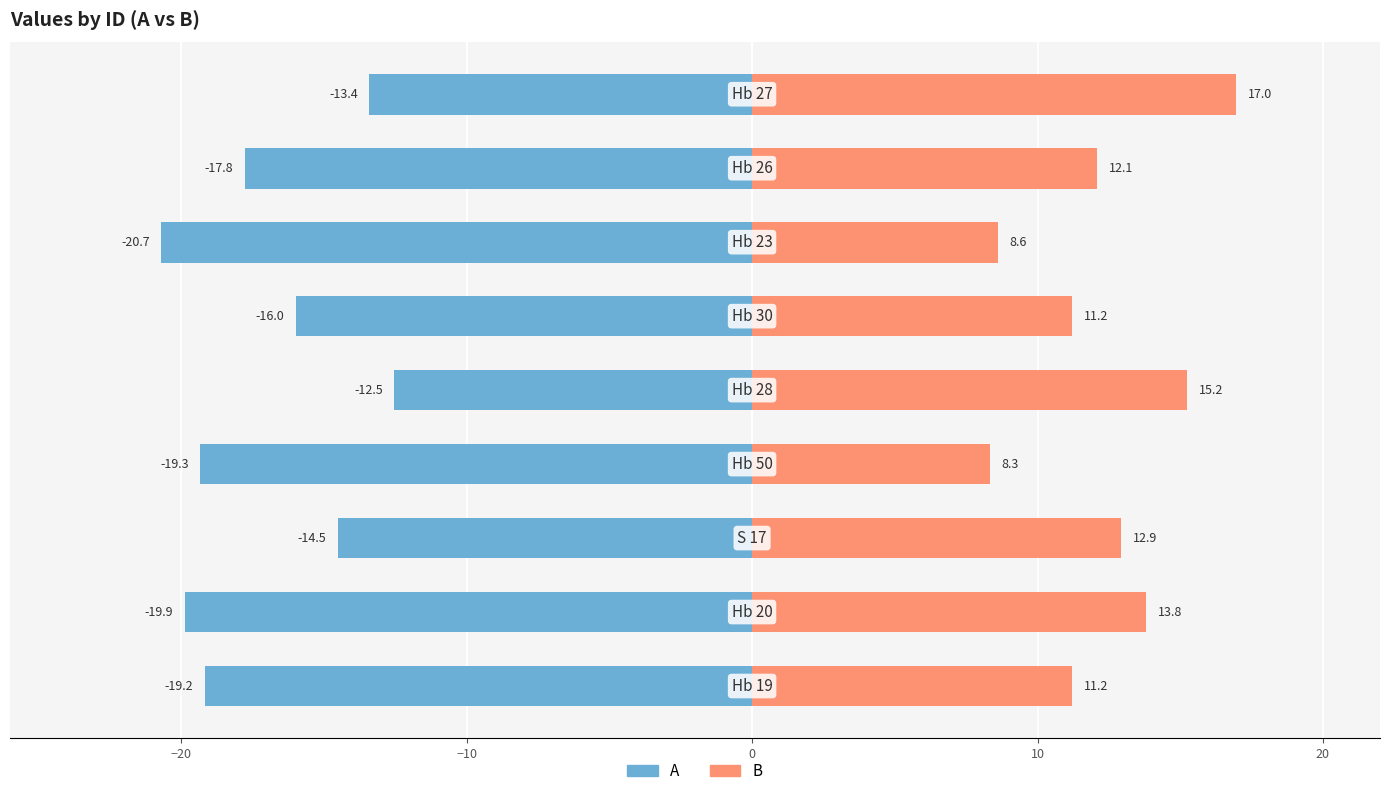

Is the value of A at −20 greater than the value of B at 20?

No